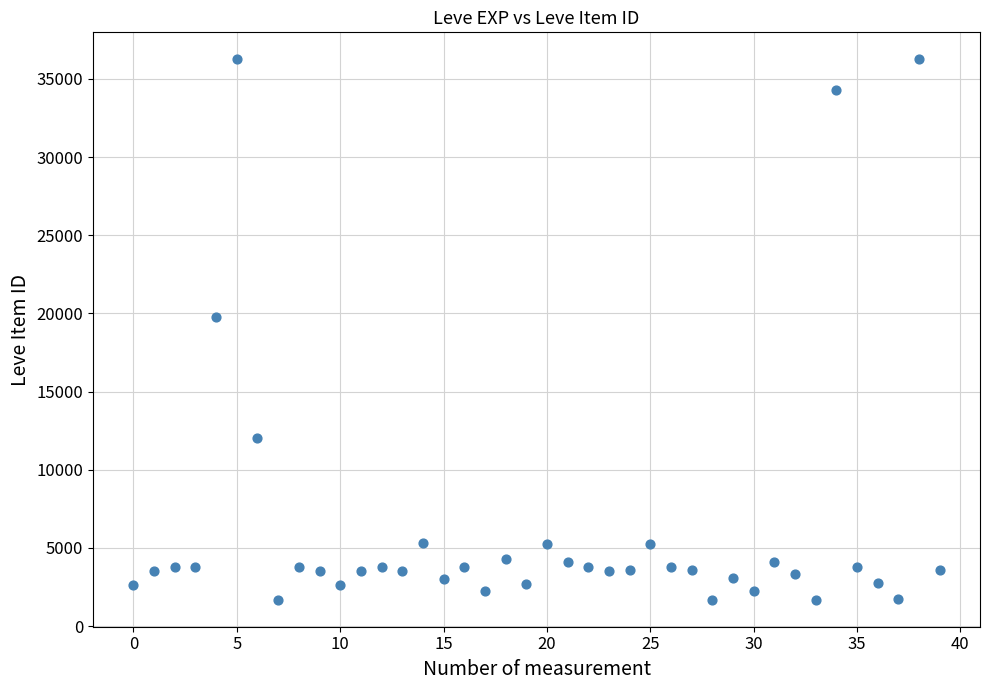

What Y value in the scatter plot is closest to 18967?

19744